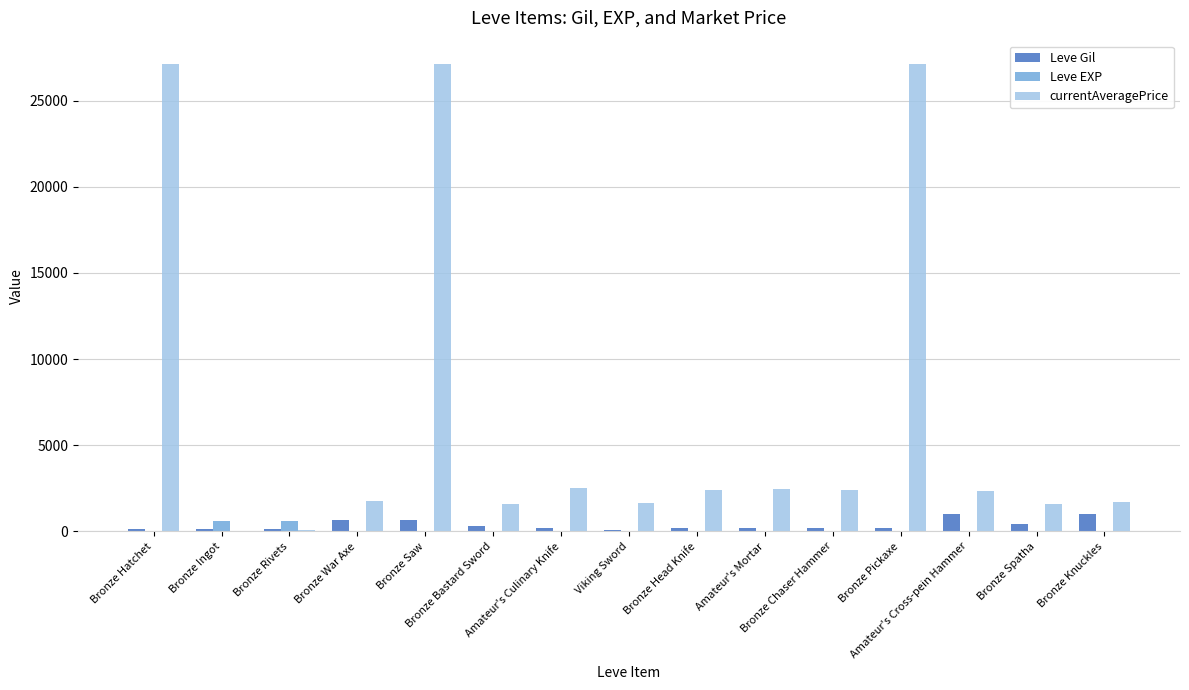

How many distinct data groups are displayed?

3